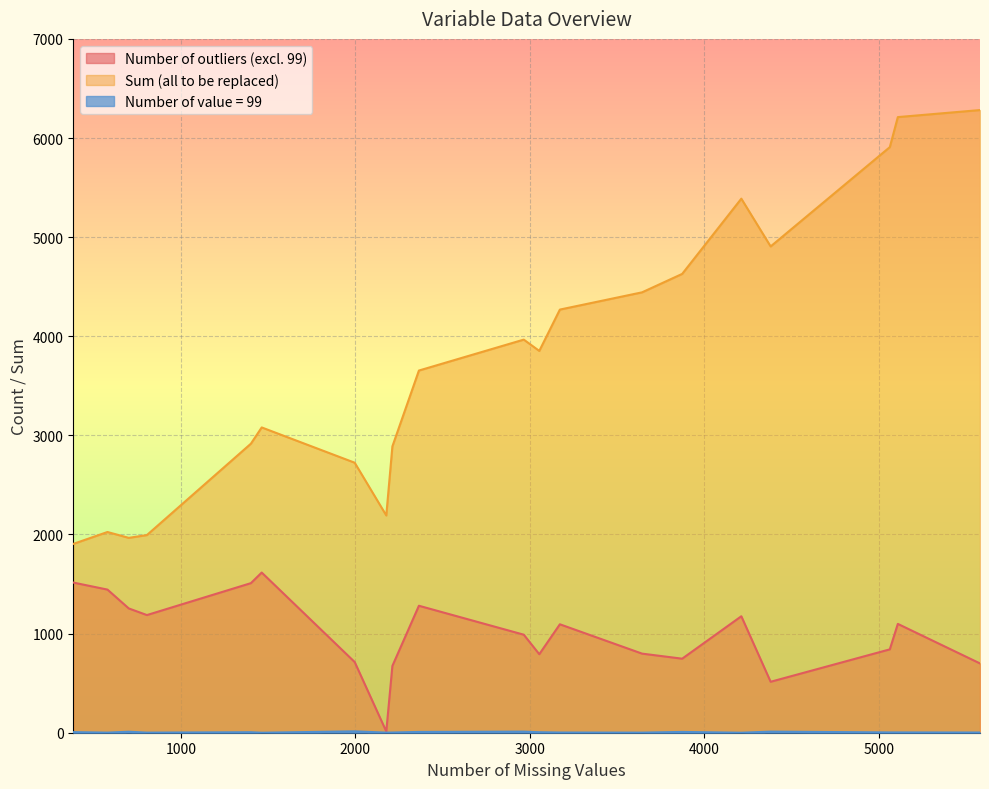

Which series has the largest total across all categories?

Sum (all to be replaced)